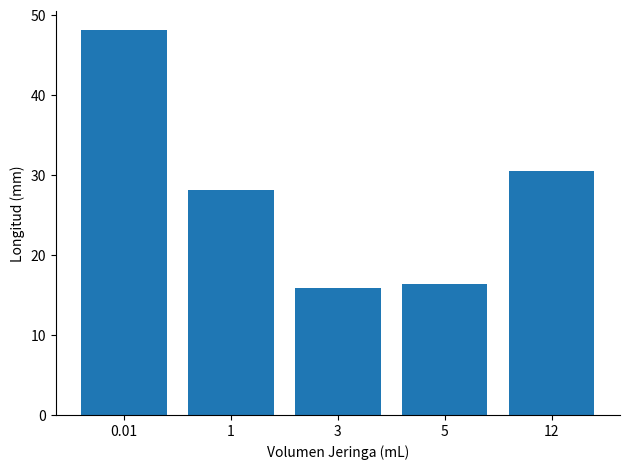

At which label does the data first exceed 28?

0.01